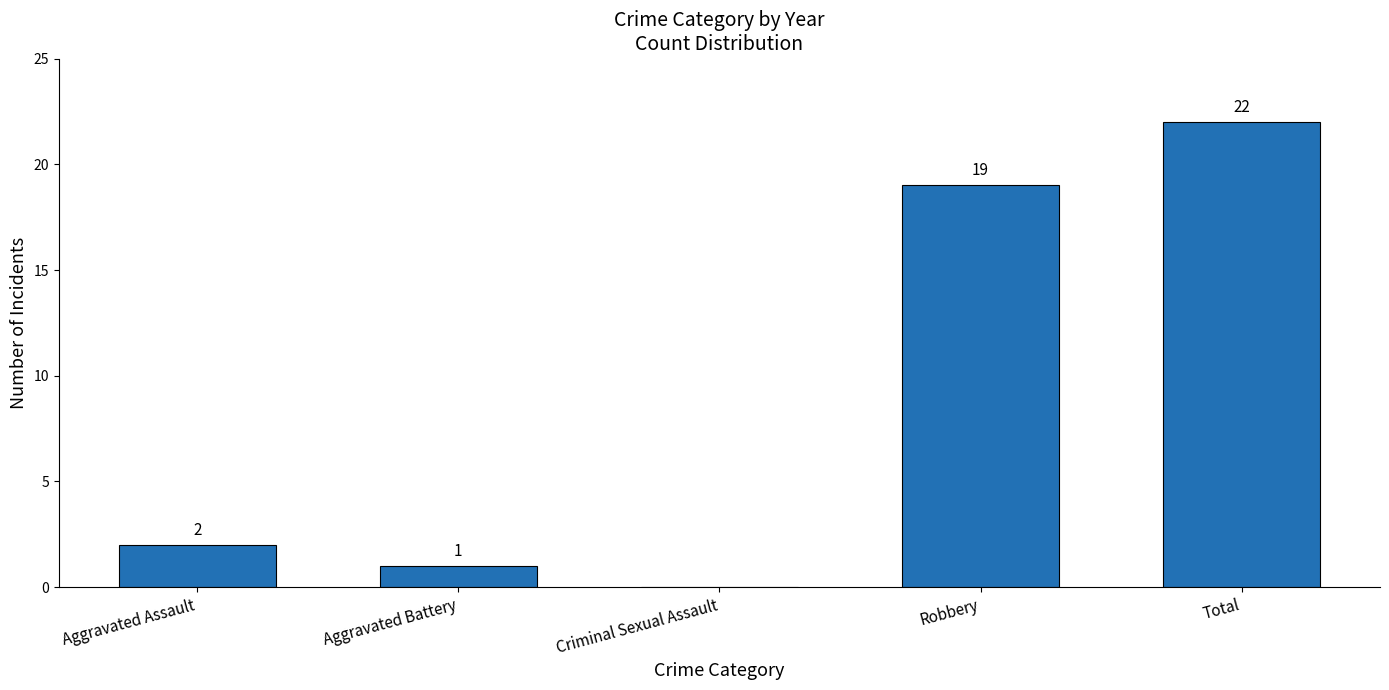

What is the sum of the values at Robbery and Aggravated Battery?

20